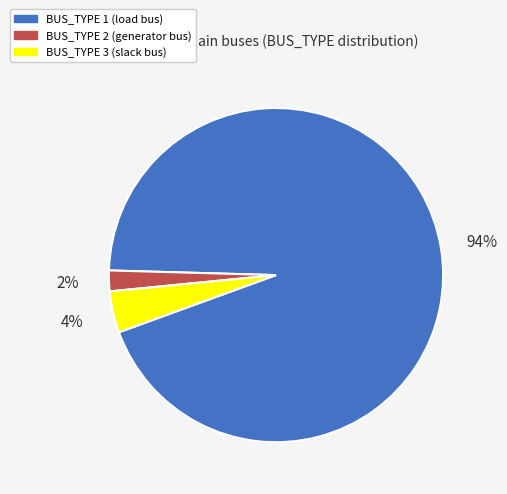

Count the number of slices in the pie.

3